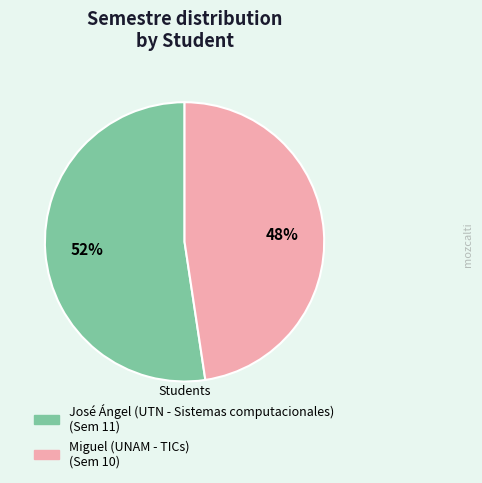

Is the sum of Miguel (UNAM - TICs) and José Ángel (UTN - Sistemas computacionales) greater than half?

Yes